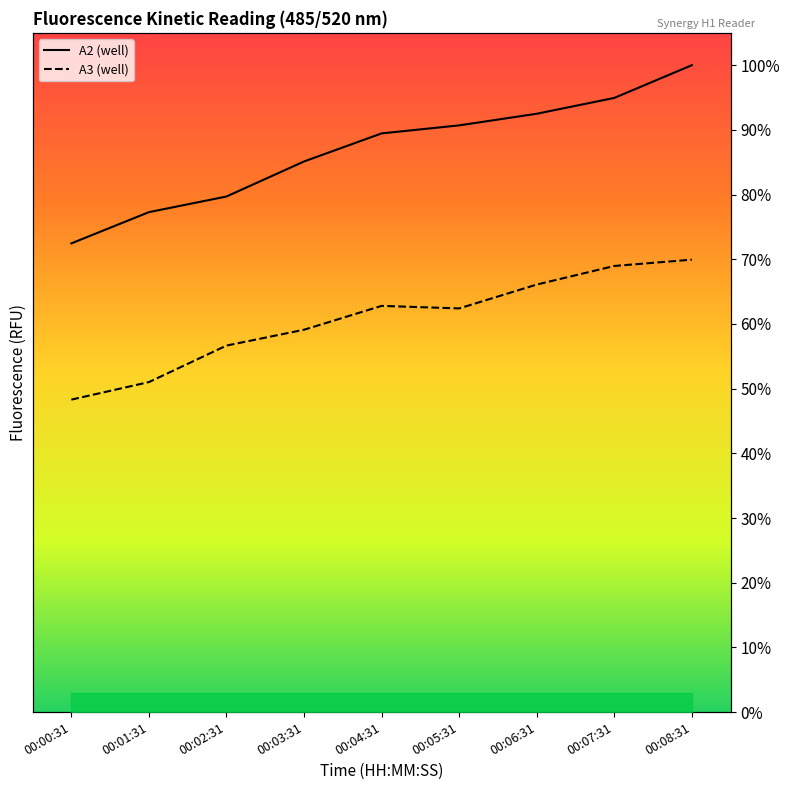

How many lines are shown in the chart?

2